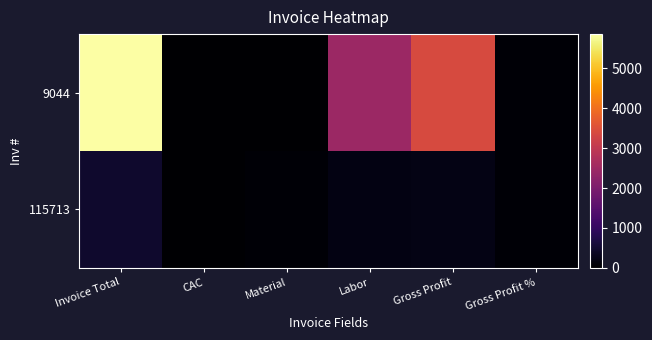

Reading left to right, list all the values displayed in this chart.

9044: Invoice Total=5854.0	CAC=0.0	Material=0.0	Labor=2451.1	Gross Profit=3402.9	Gross Profit %=58.1
115713: Invoice Total=475.0	CAC=0.0	Material=47.5	Labor=200.0	Gross Profit=227.5	Gross Profit %=47.9